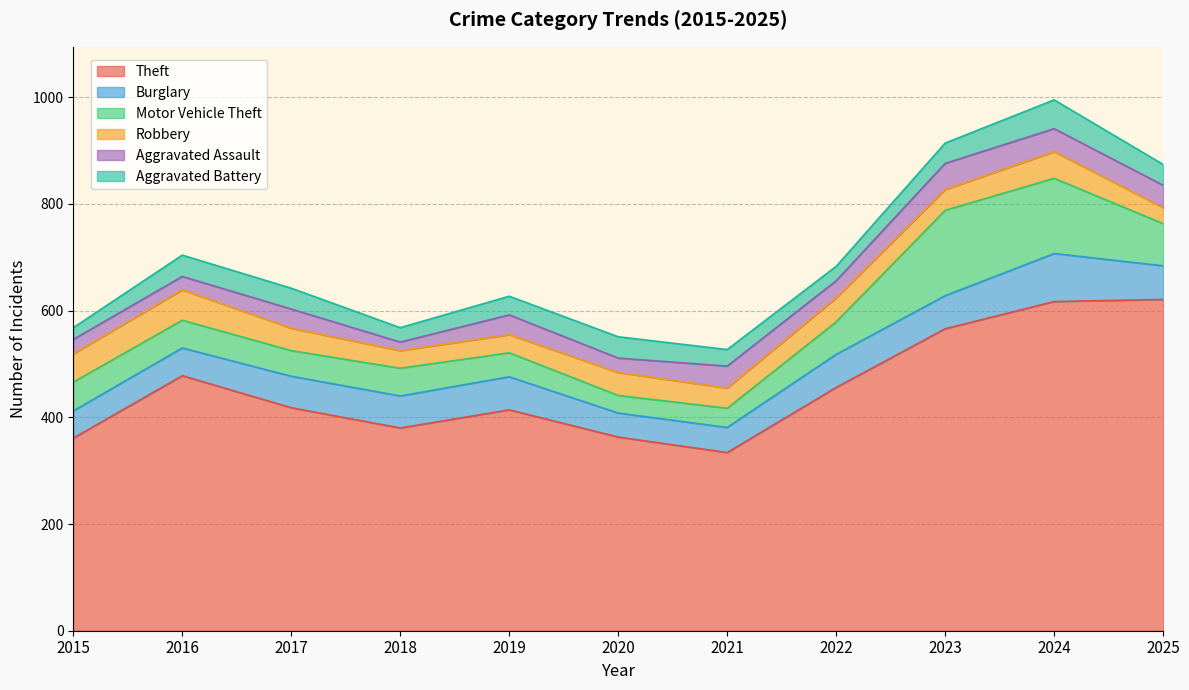

True or false: Motor Vehicle Theft and Theft cross at least once.

False